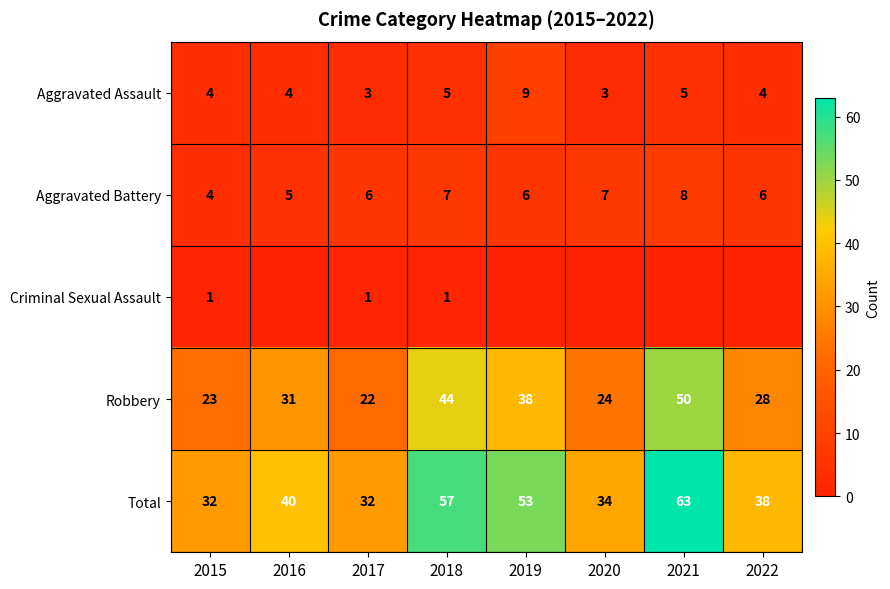

What is the average value of the Aggravated Assault series?

5